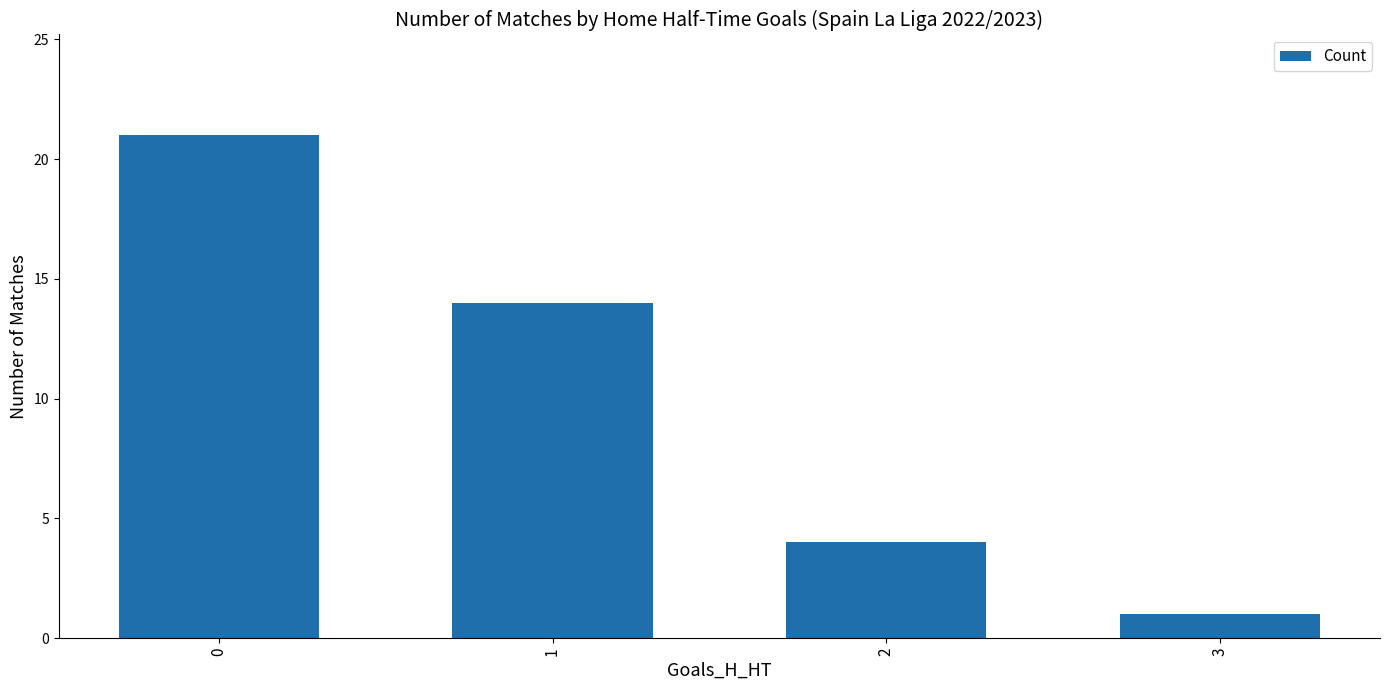

Read the value at 2, to the nearest 5.

5